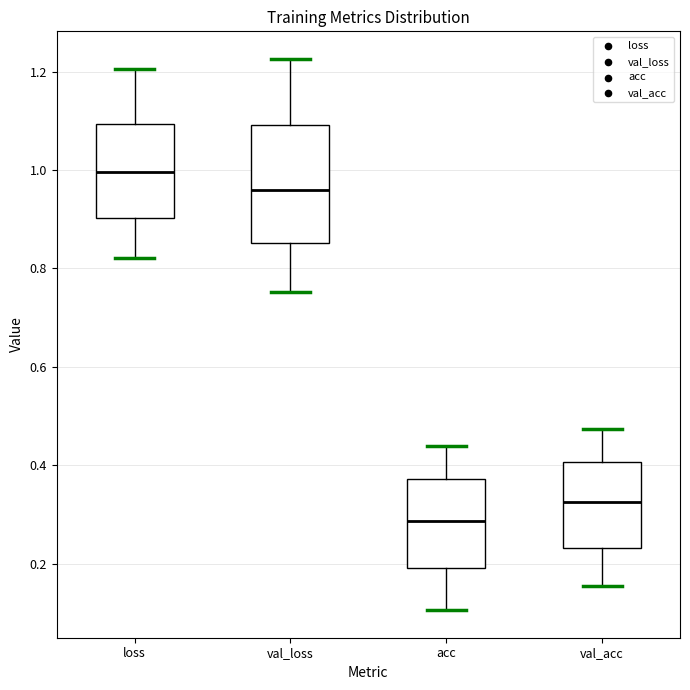

Reading left to right, read every box against the y-axis: the position of its median line, the range the box covers, and the ends of its whiskers. The values are not printed on the chart, so give them approximately, as read against the axis.

loss: median 1.00, box 0.90 to 1.10, whiskers 0.82 to 1.20
val_loss: median 0.96, box 0.86 to 1.10, whiskers 0.76 to 1.22
acc: median 0.28, box 0.20 to 0.38, whiskers 0.10 to 0.44
val_acc: median 0.32, box 0.24 to 0.40, whiskers 0.16 to 0.48